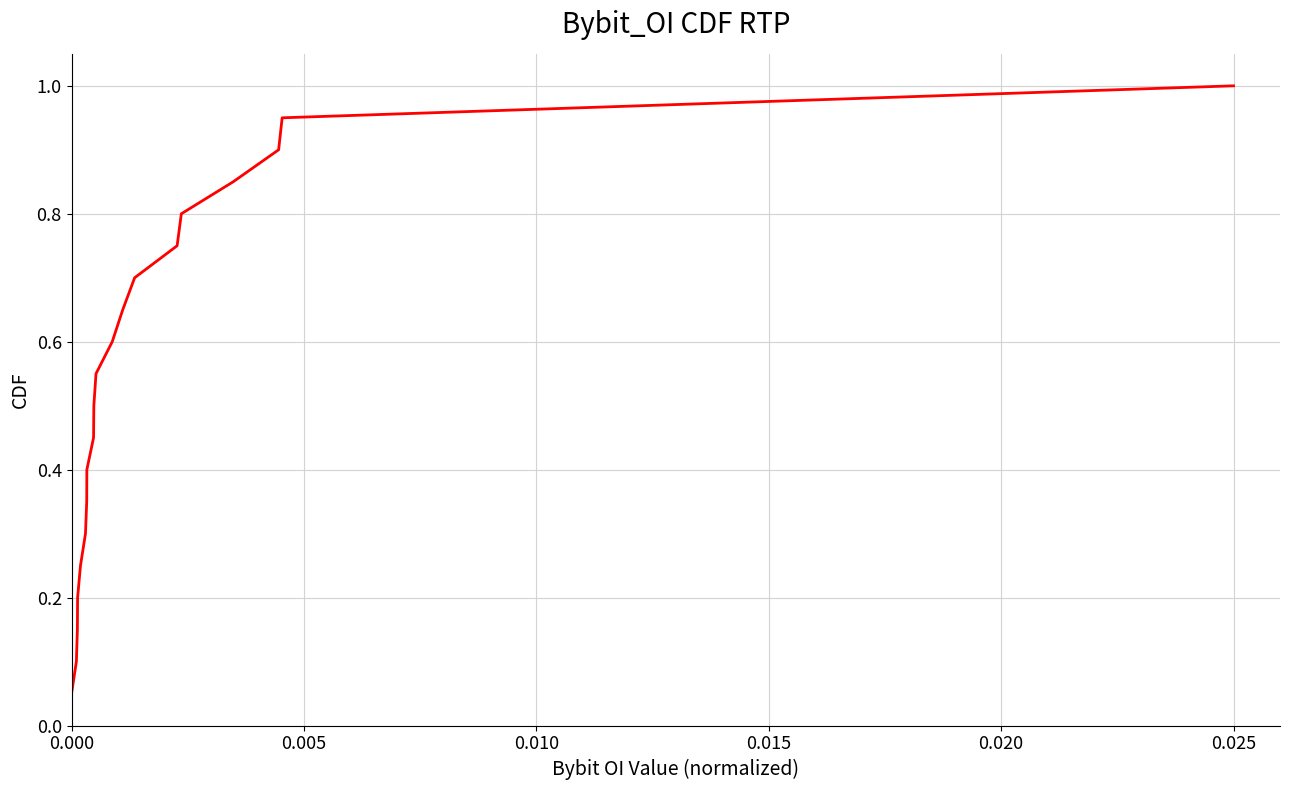

What is the greatest value displayed?

1.0